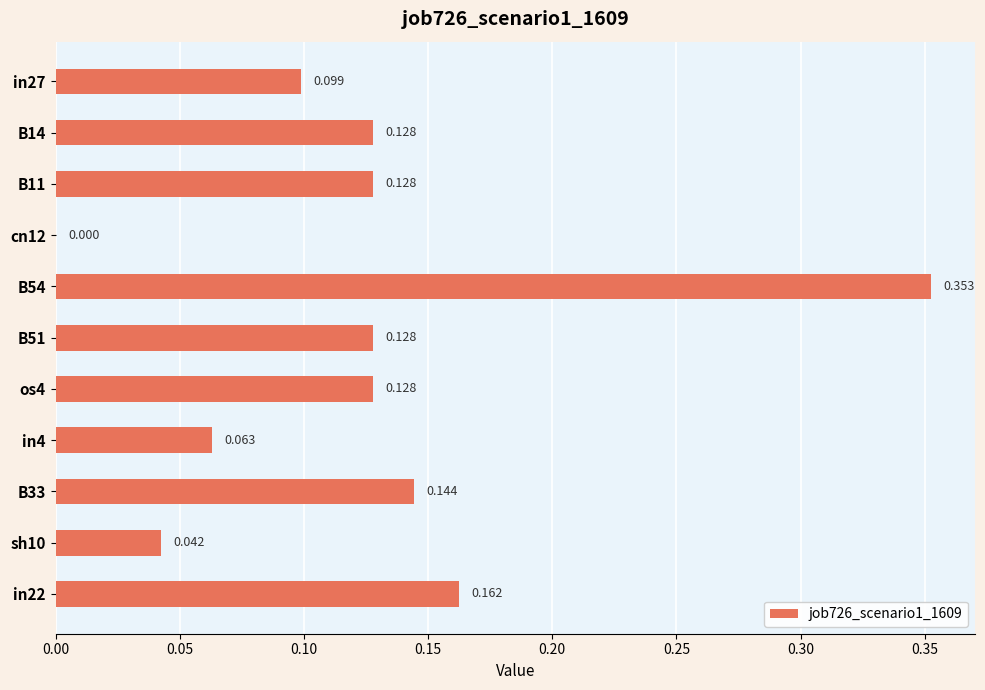

Are the bars horizontal?

Yes